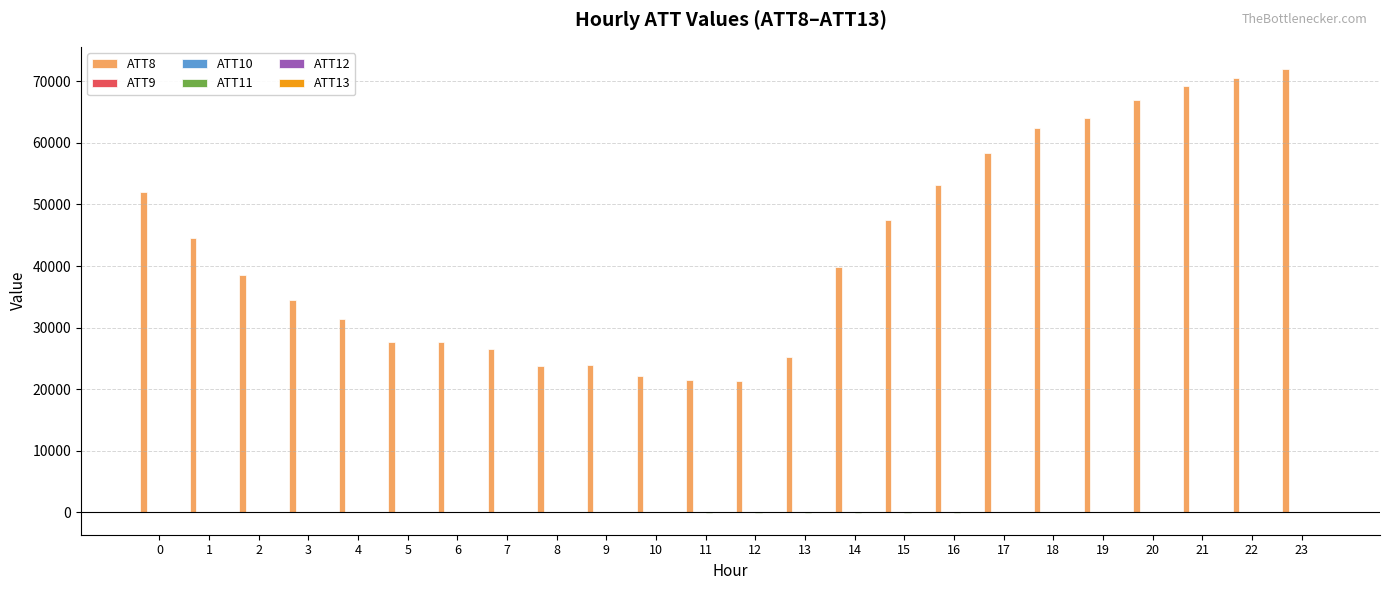

The value of ATT8 at 7 is 35345.8. True or false?

False